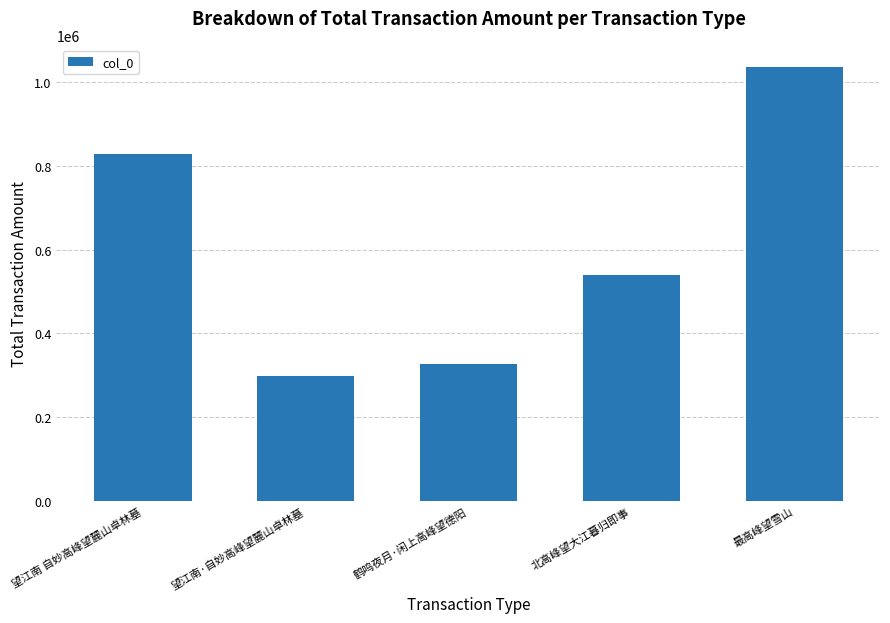

Where is the data nearest to the value 667300?

北高峰望大江暮归即事